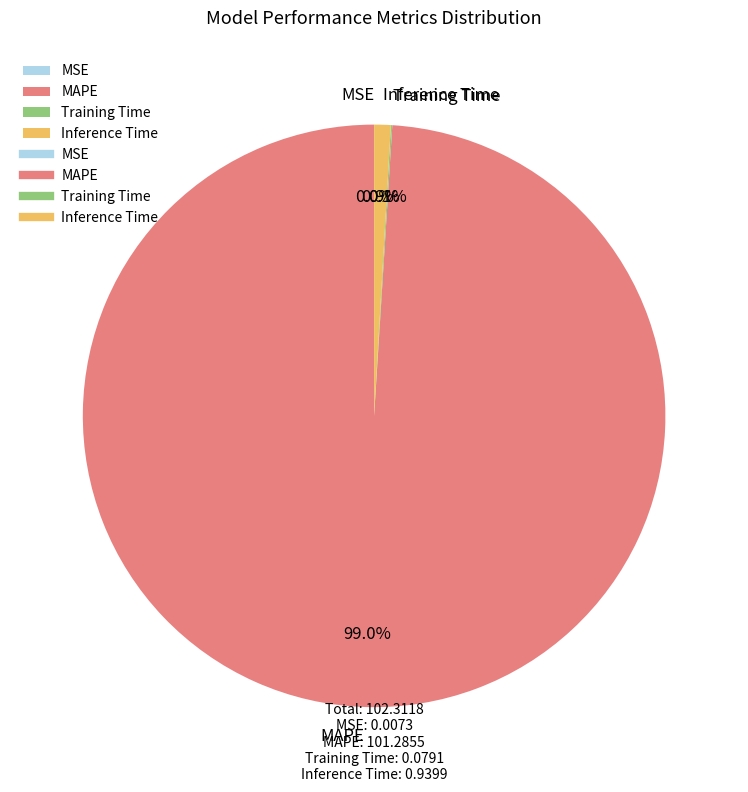

What portion of the pie excludes Inference Time?

99.1%